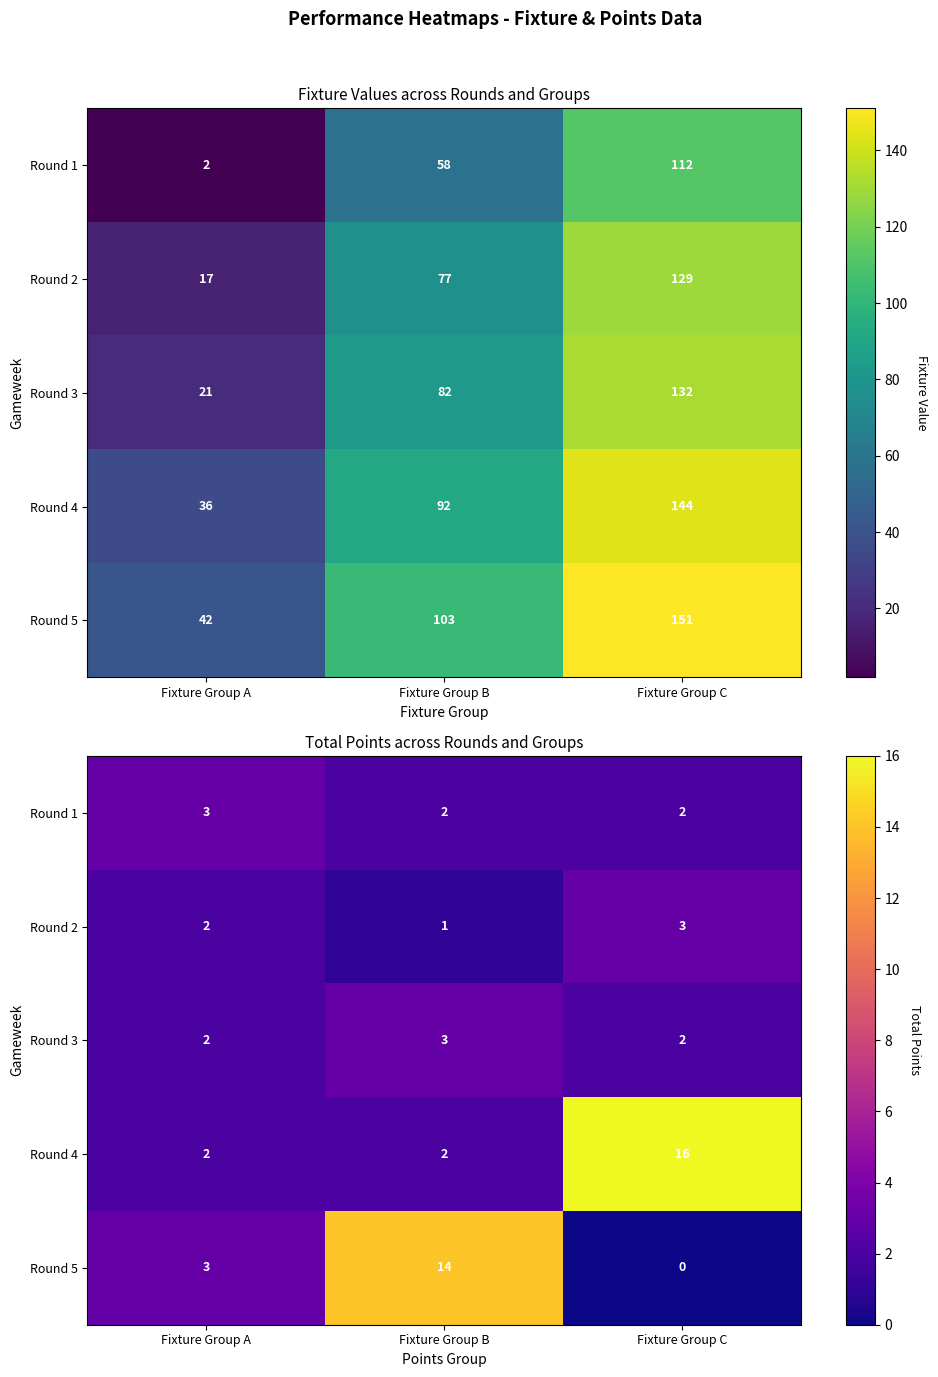

List the series in order of their peak value, lowest first.

Round 1, Round 2, Round 3, Round 5, Round 4